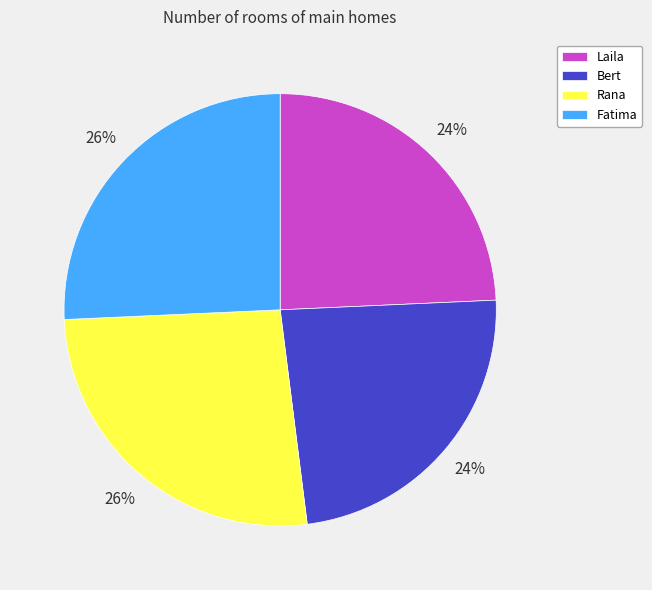

How many slices are in this pie chart?

4